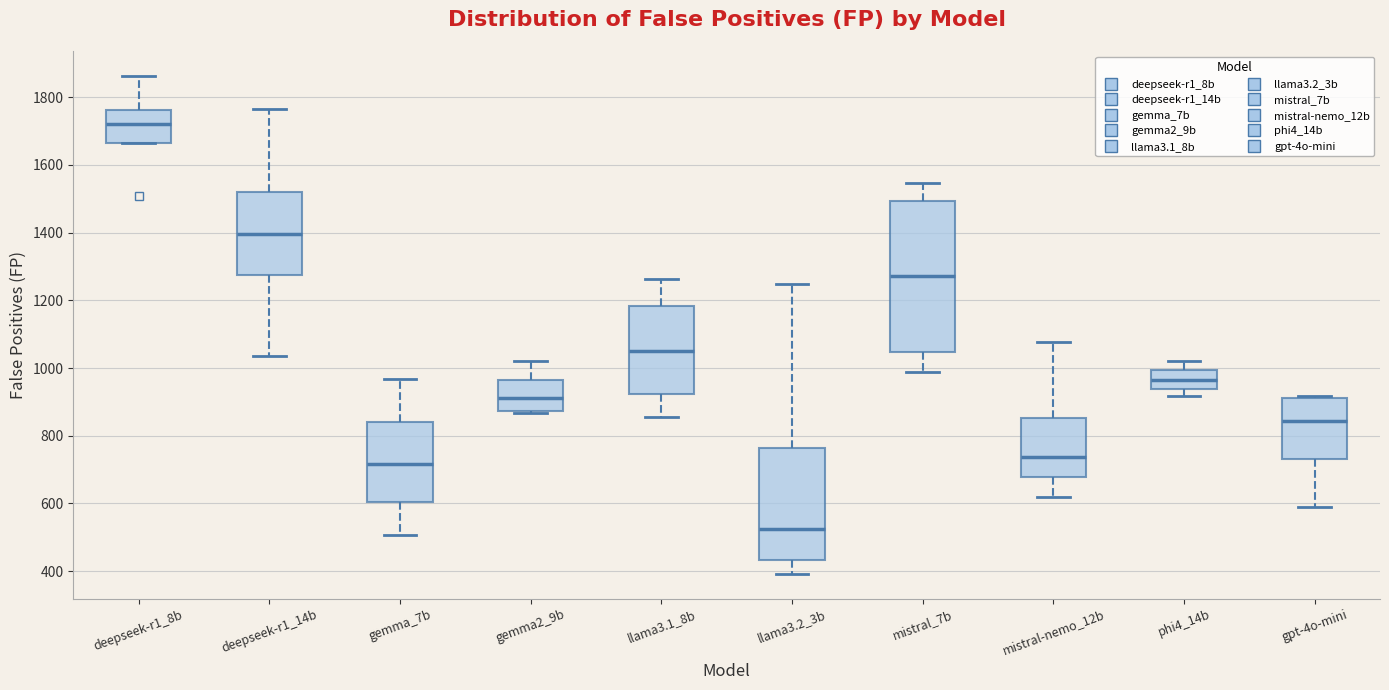

Where is the lower edge of the box for llama3.1_8b on the y-axis? The values are not printed on the chart, so give them approximately, as read against the axis.

920